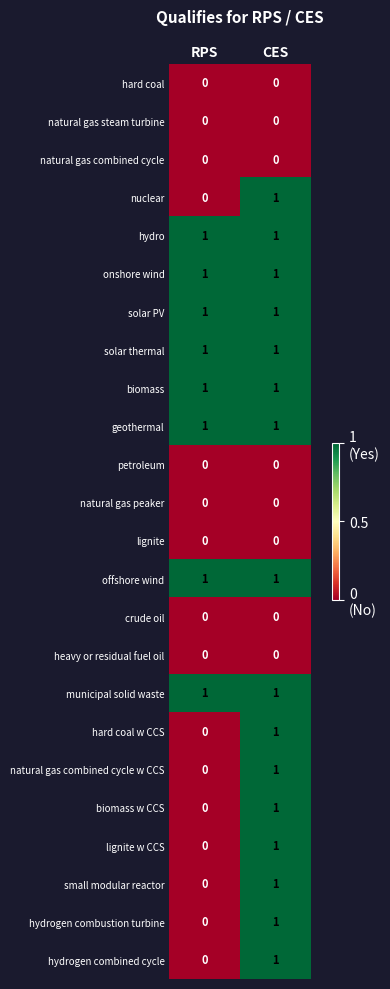

What is the difference between the highest and lowest values at RPS?

1